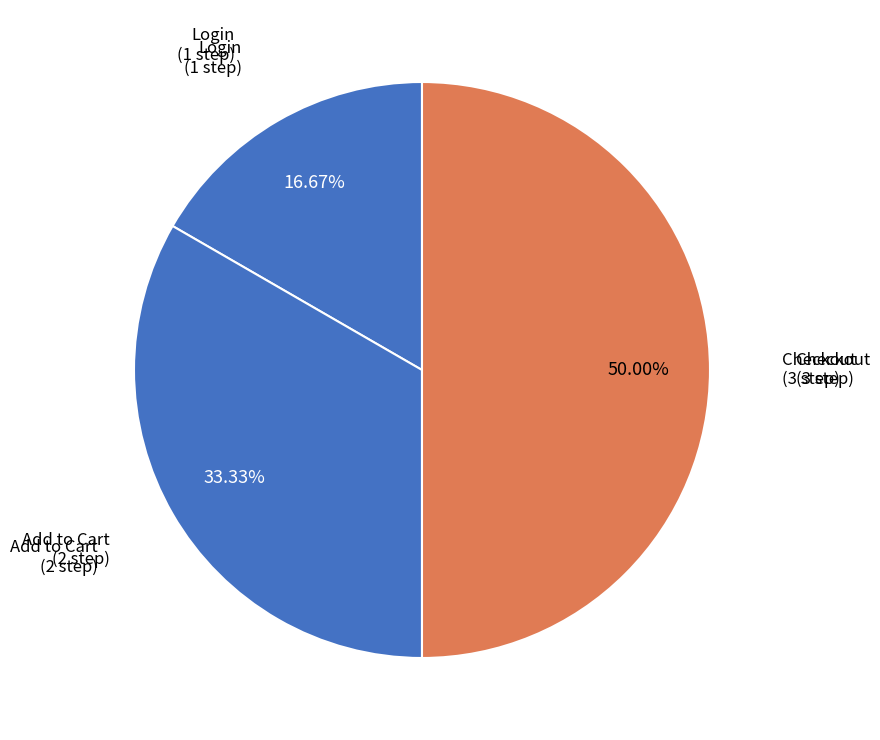

Rank the categories by value from highest to lowest.

Checkout, Add to Cart, Login